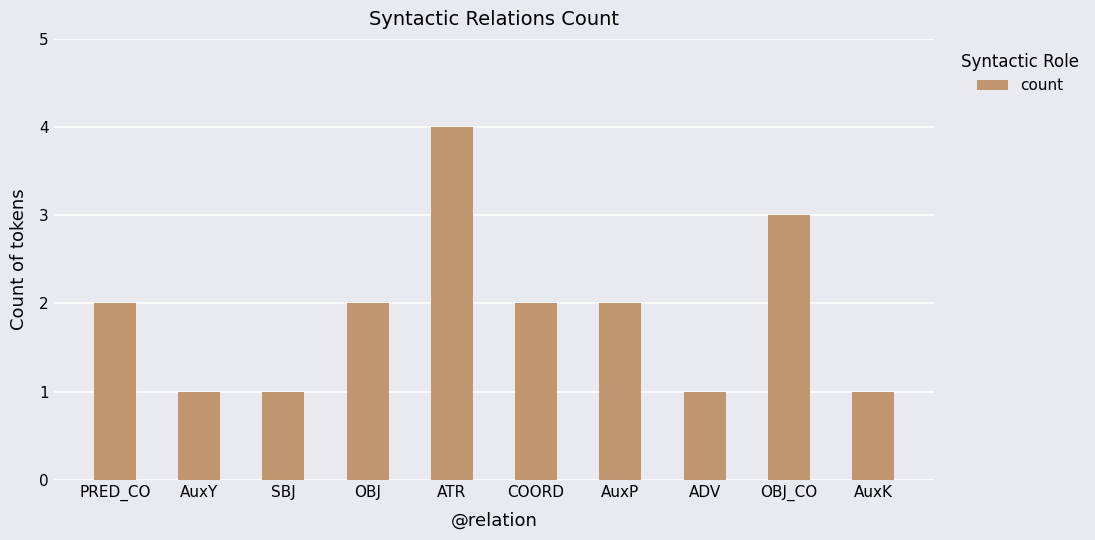

Does the chart contain stacked bars?

No